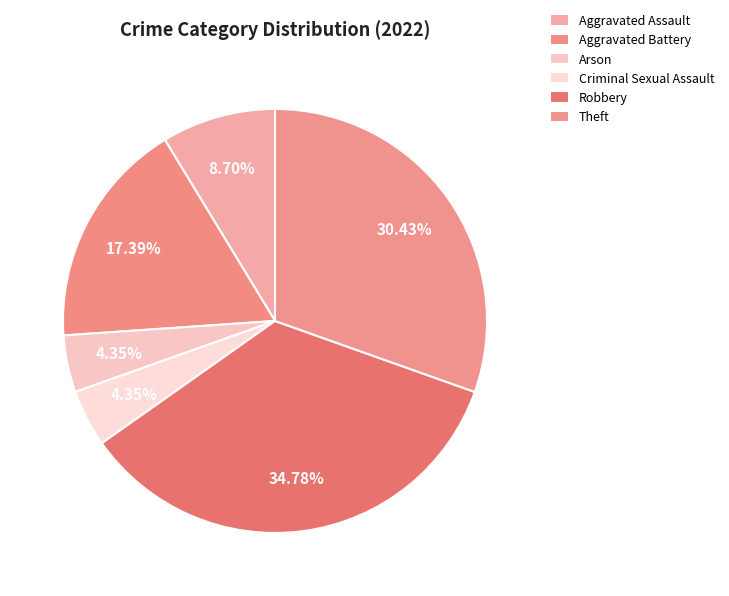

To the nearest percent, what portion does Robbery represent?

35%